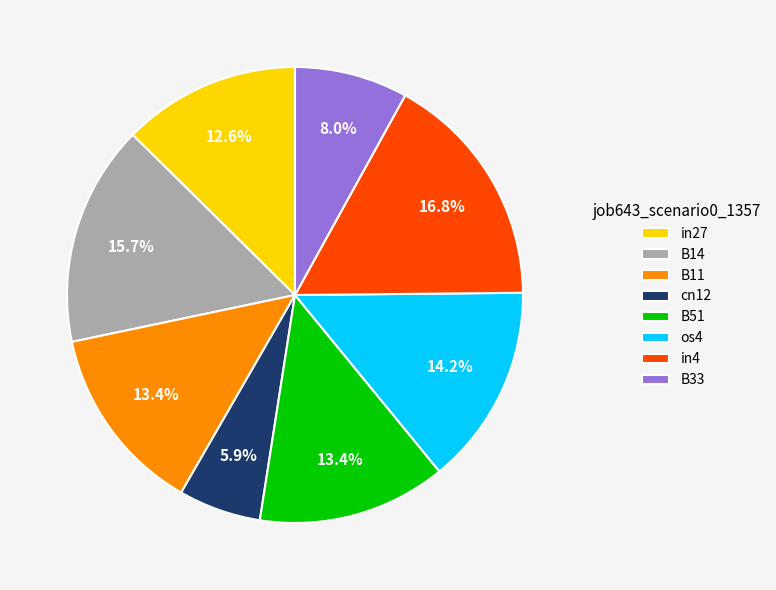

To the nearest percent, what portion does B51 represent?

13%